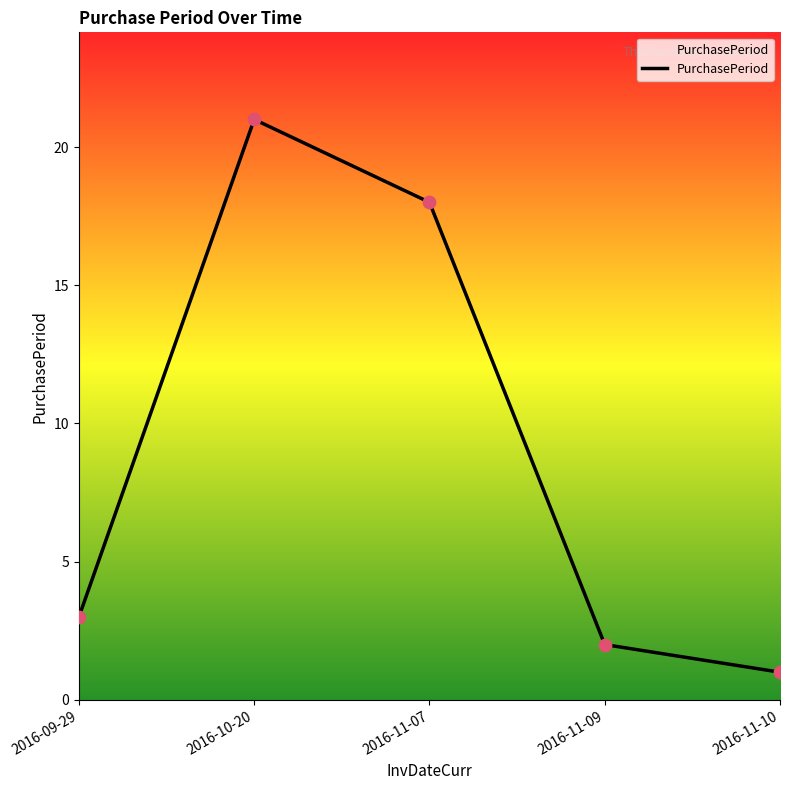

Which has a higher value, 2016-09-29 or 2016-10-20?

2016-10-20